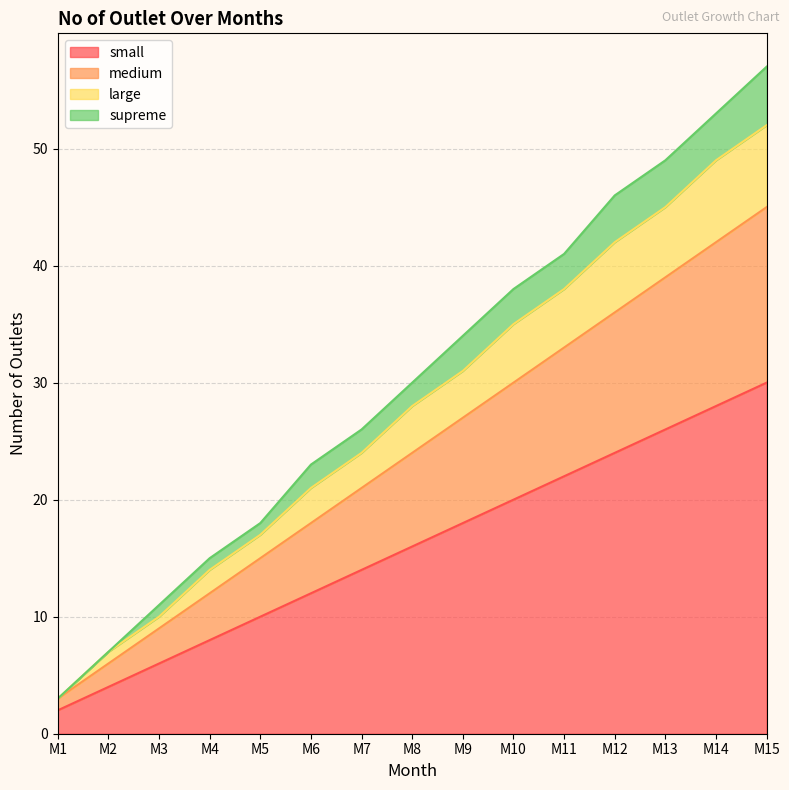

Rank the categories by small value from highest to lowest.

M15, M14, M13, M12, M11, M10, M9, M8, M7, M6, M5, M4, M3, M2, M1